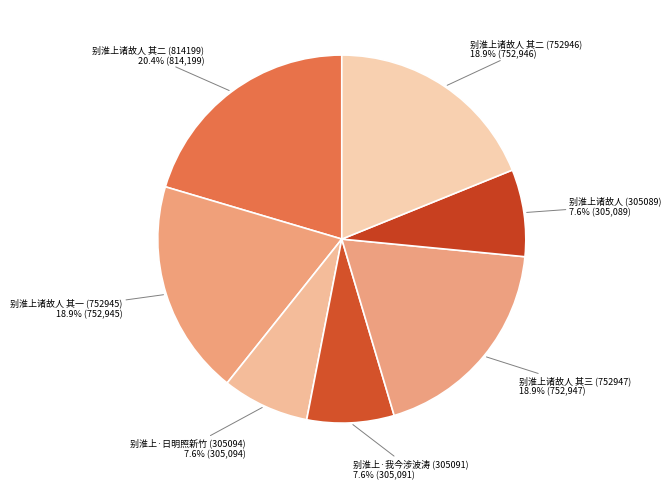

Rank the categories by value from lowest to highest.

别淮上诸故人 (305089), 别淮上·我今涉波涛 (305091), 别淮上·日明照新竹 (305094), 别淮上诸故人 其一 (752945), 别淮上诸故人 其二 (752946), 别淮上诸故人 其三 (752947), 别淮上诸故人 其二 (814199)